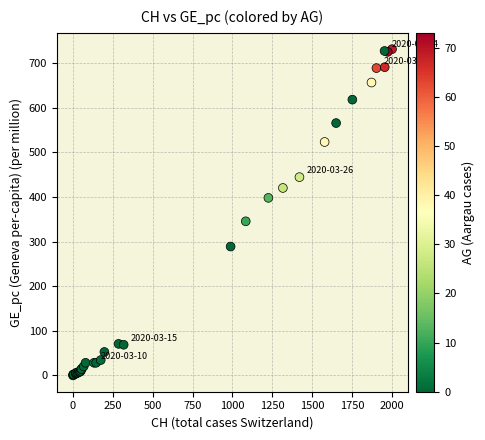

What Y value in the scatter plot is closest to 365?

345.3